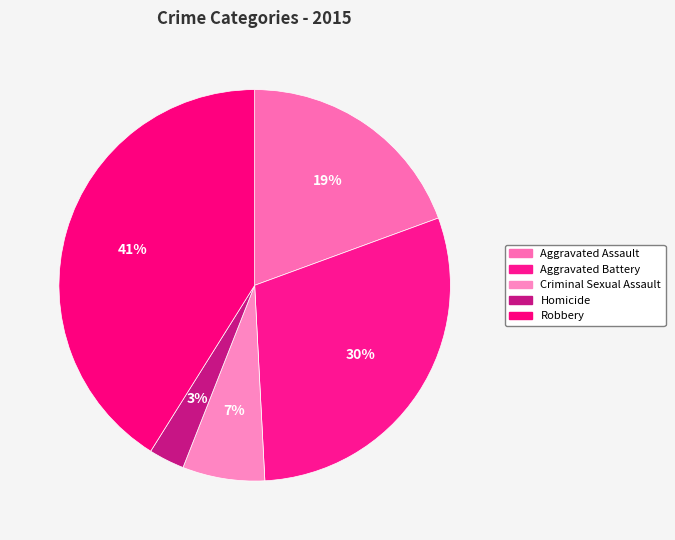

Is it true that Criminal Sexual Assault is 18% of the pie?

False